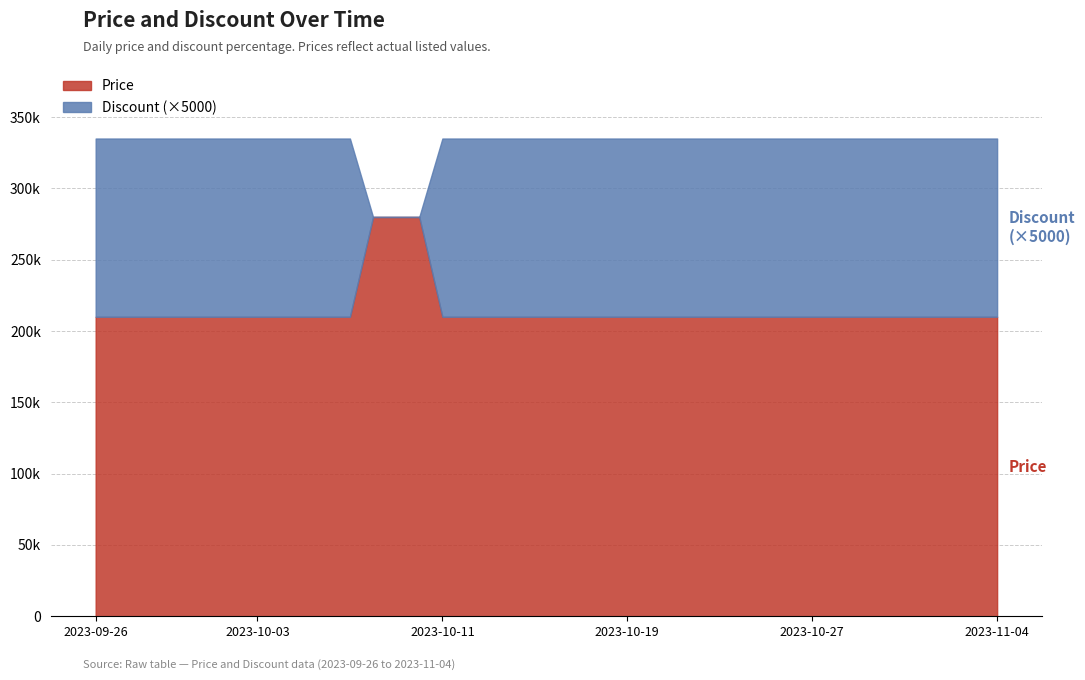

Reading left to right, transcribe all the data shown in this chart.

Price: 2023-09-26=210000	2023-09-27=210000	2023-09-28=210000	2023-09-29=210000	2023-09-30=210000	2023-10-01=210000	2023-10-02=210000	2023-10-03=210000	2023-10-04=210000	2023-10-05=210000	2023-10-06=210000	2023-10-07=210000	2023-10-08=280000	2023-10-09=280000	2023-10-10=280000	2023-10-11=210000	2023-10-12=210000	2023-10-13=210000	2023-10-14=210000	2023-10-15=210000	2023-10-16=210000	2023-10-17=210000	2023-10-18=210000	2023-10-19=210000	2023-10-20=210000	2023-10-21=210000	2023-10-22=210000	2023-10-23=210000	2023-10-24=210000	2023-10-25=210000	2023-10-26=210000	2023-10-27=210000	2023-10-28=210000	2023-10-29=210000	2023-10-30=210000	2023-10-31=210000	2023-11-01=210000	2023-11-02=210000	2023-11-03=210000	2023-11-04=210000
Discount: 2023-09-26=25	2023-09-27=25	2023-09-28=25	2023-09-29=25	2023-09-30=25	2023-10-01=25	2023-10-02=25	2023-10-03=25	2023-10-04=25	2023-10-05=25	2023-10-06=25	2023-10-07=25	2023-10-08=0	2023-10-09=0	2023-10-10=0	2023-10-11=25	2023-10-12=25	2023-10-13=25	2023-10-14=25	2023-10-15=25	2023-10-16=25	2023-10-17=25	2023-10-18=25	2023-10-19=25	2023-10-20=25	2023-10-21=25	2023-10-22=25	2023-10-23=25	2023-10-24=25	2023-10-25=25	2023-10-26=25	2023-10-27=25	2023-10-28=25	2023-10-29=25	2023-10-30=25	2023-10-31=25	2023-11-01=25	2023-11-02=25	2023-11-03=25	2023-11-04=25